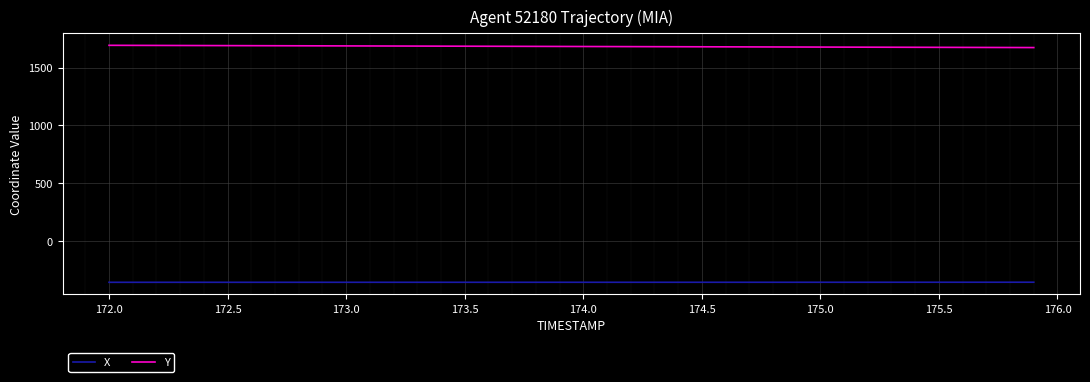

List the series in order of their peak value, lowest first.

X, Y